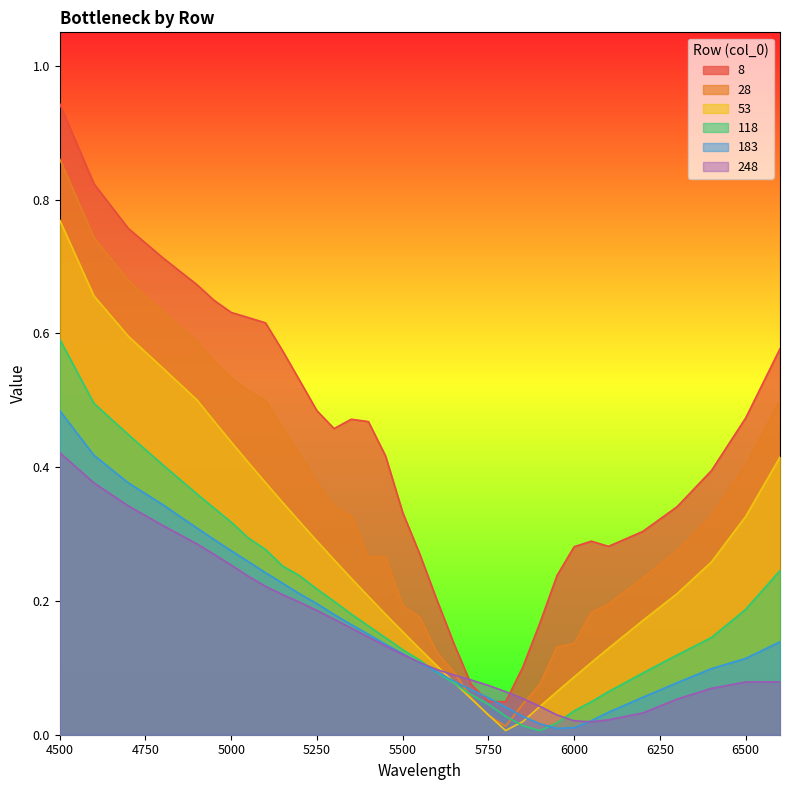

Where is the first local maximum for 8?

5350